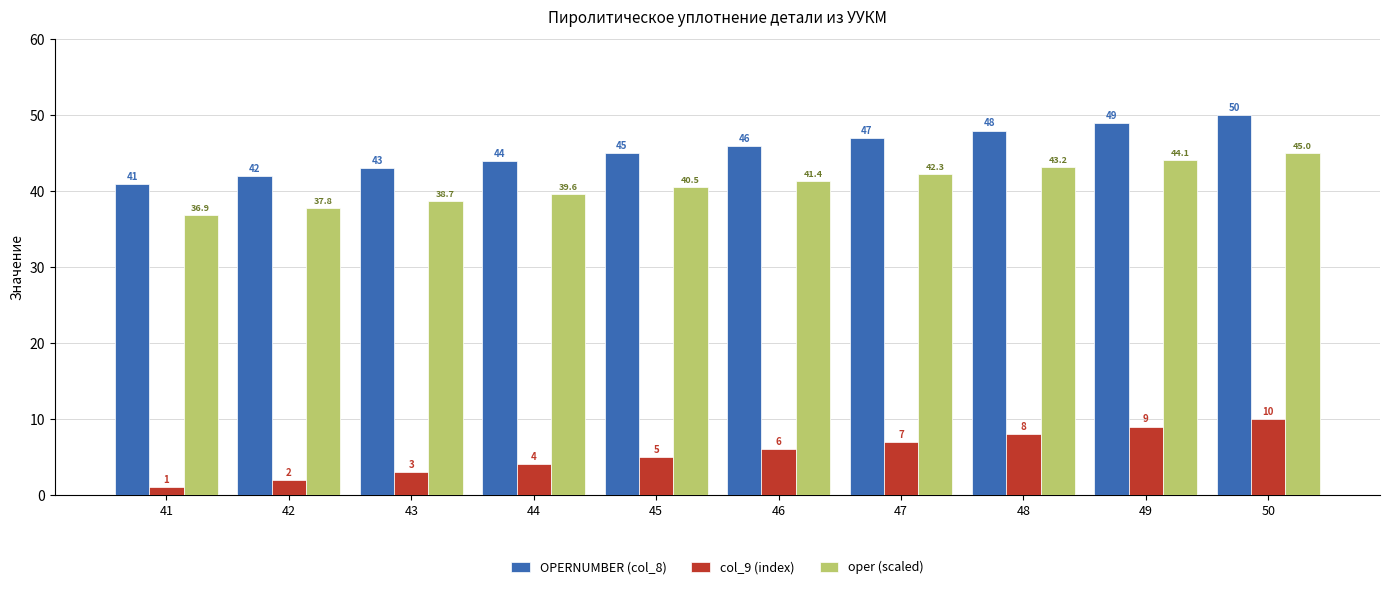

Reading left to right, list all the values displayed in this chart.

OPERNUMBER (col_8): 41=41.0	42=42.0	43=43.0	44=44.0	45=45.0	46=46.0	47=47.0	48=48.0	49=49.0	50=50.0
col_9 (index): 41=1.0	42=2.0	43=3.0	44=4.0	45=5.0	46=6.0	47=7.0	48=8.0	49=9.0	50=10.0
oper (scaled): 41=36.9	42=37.8	43=38.7	44=39.6	45=40.5	46=41.4	47=42.3	48=43.2	49=44.1	50=45.0